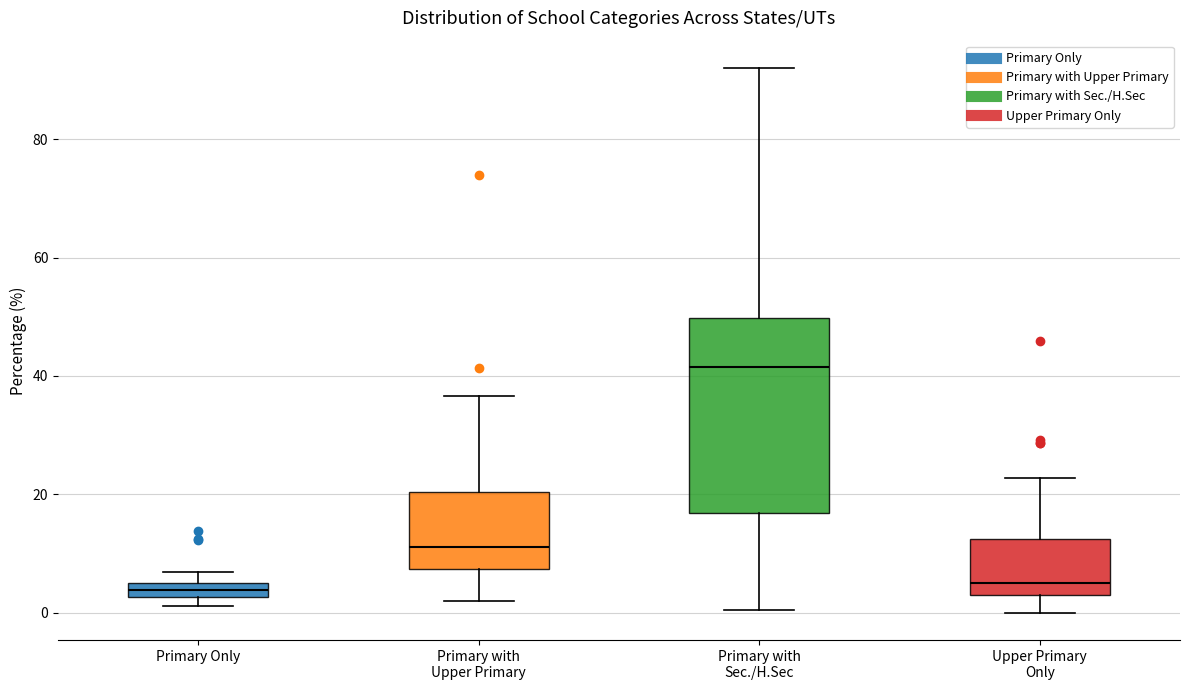

Which box is the tallest, from its lower edge to its upper edge?

Primary with Sec./H.Sec